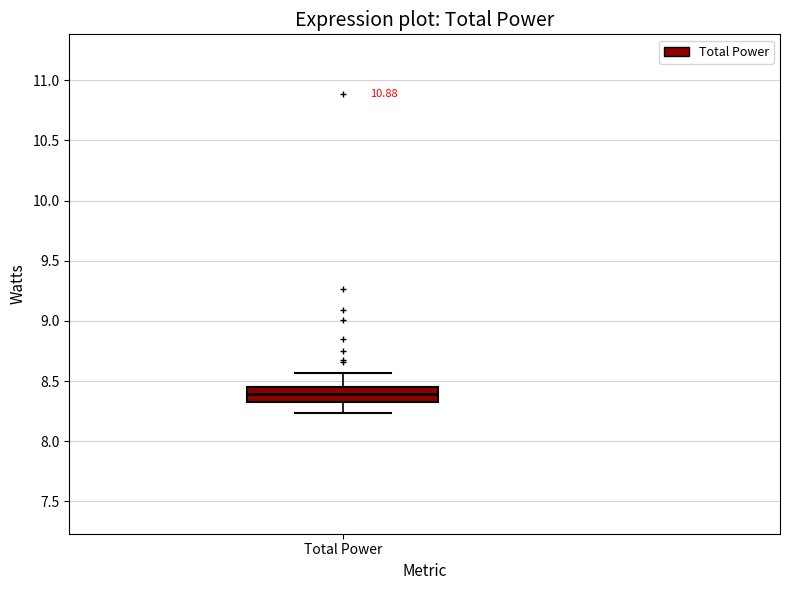

Where is the upper edge of the box for Total Power on the y-axis? The values are not printed on the chart, so give them approximately, as read against the axis.

8.45